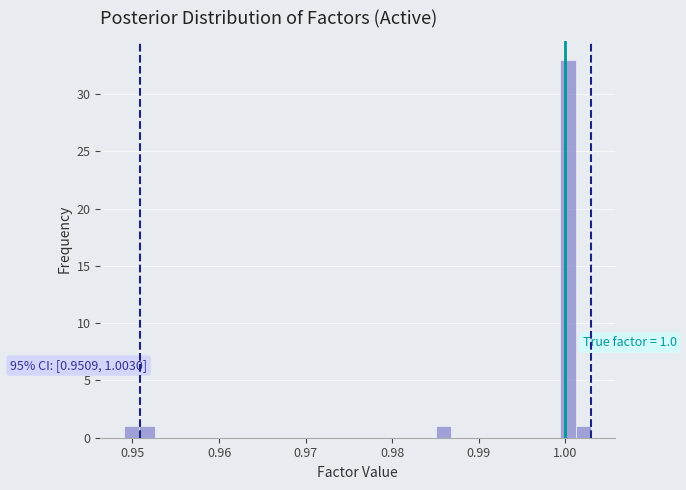

Read against the x-axis, roughly where is the centre of the tallest bar?

1.000